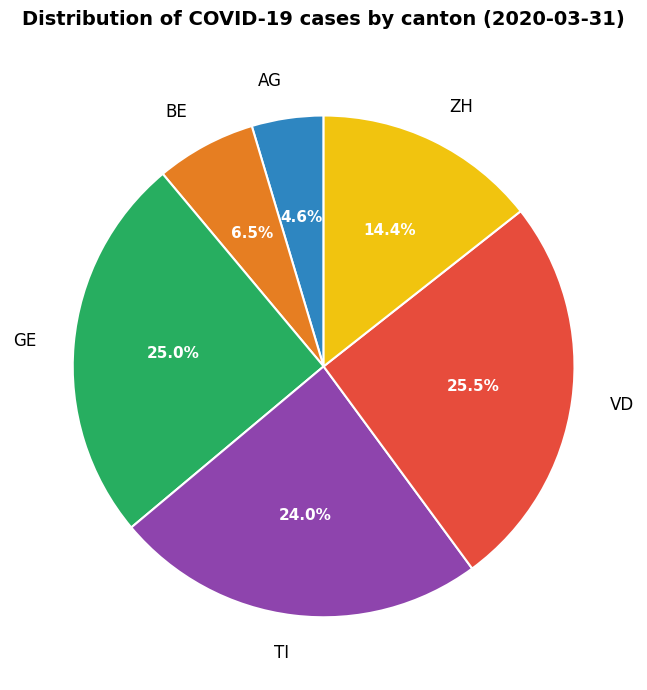

What is the ratio of the value at ZH to the value at BE?

2.2